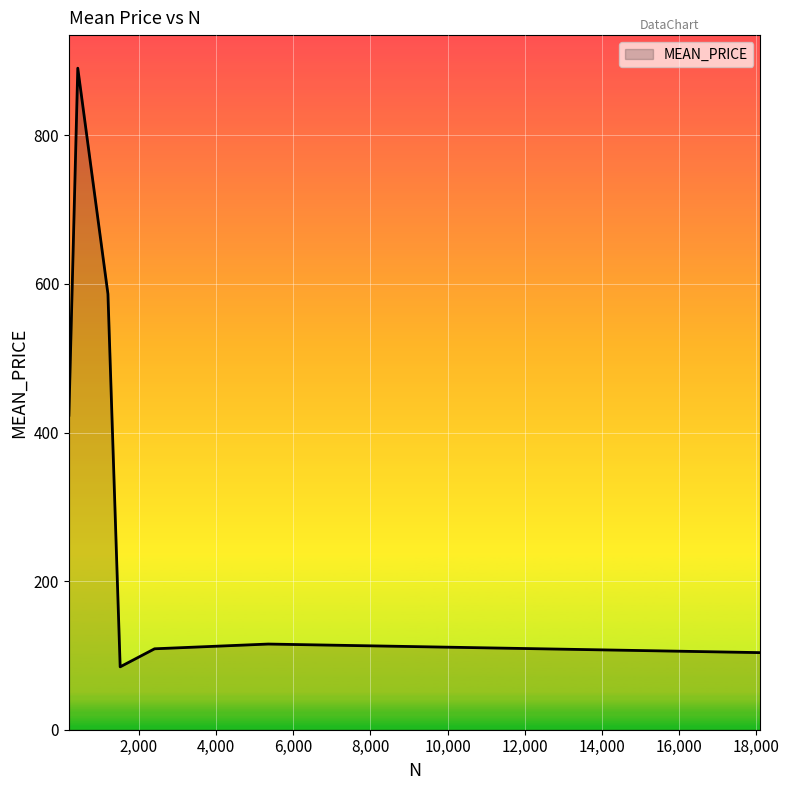

What is the smallest value displayed?

84.6